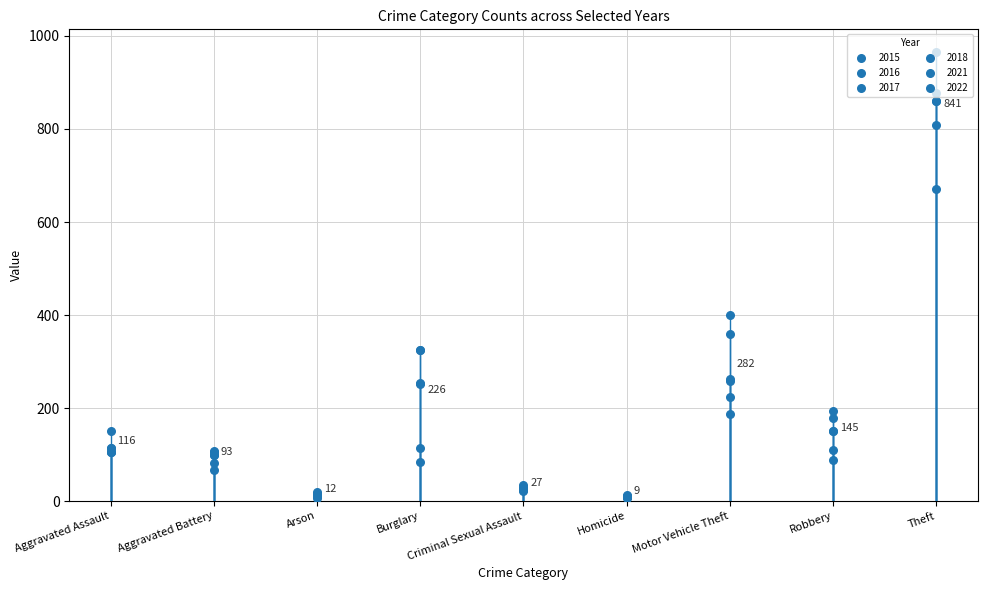

Which series contains the lowest Y value?

2021